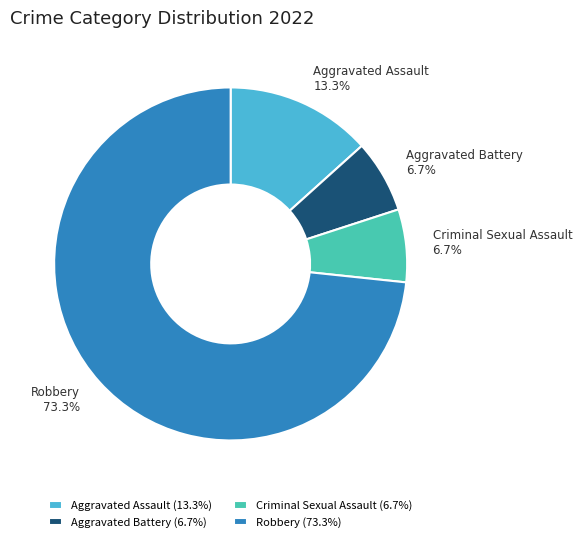

Which has a higher value, Robbery or Aggravated Assault?

Robbery